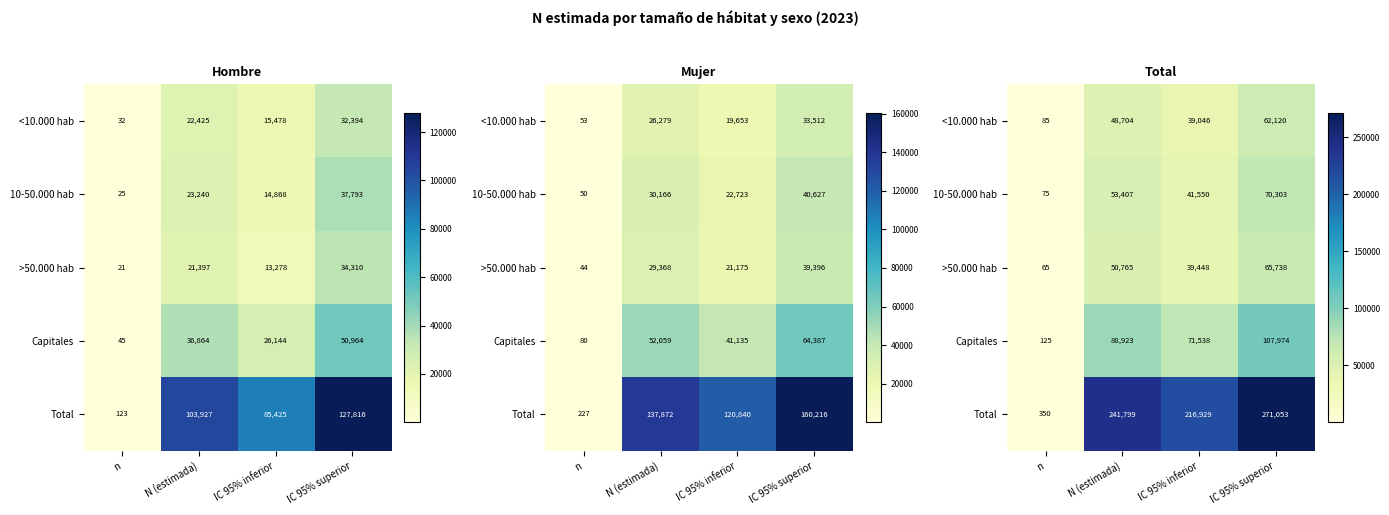

True or false: >50.000 hab has a value of 115731 at IC 95% superior.

False